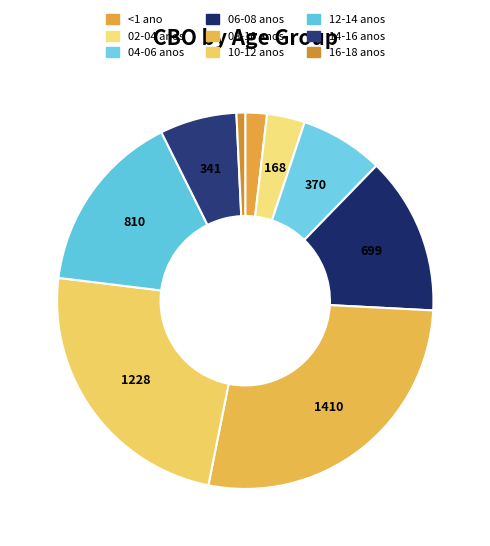

How much of the chart is everything except 16-18 anos?

99.3%